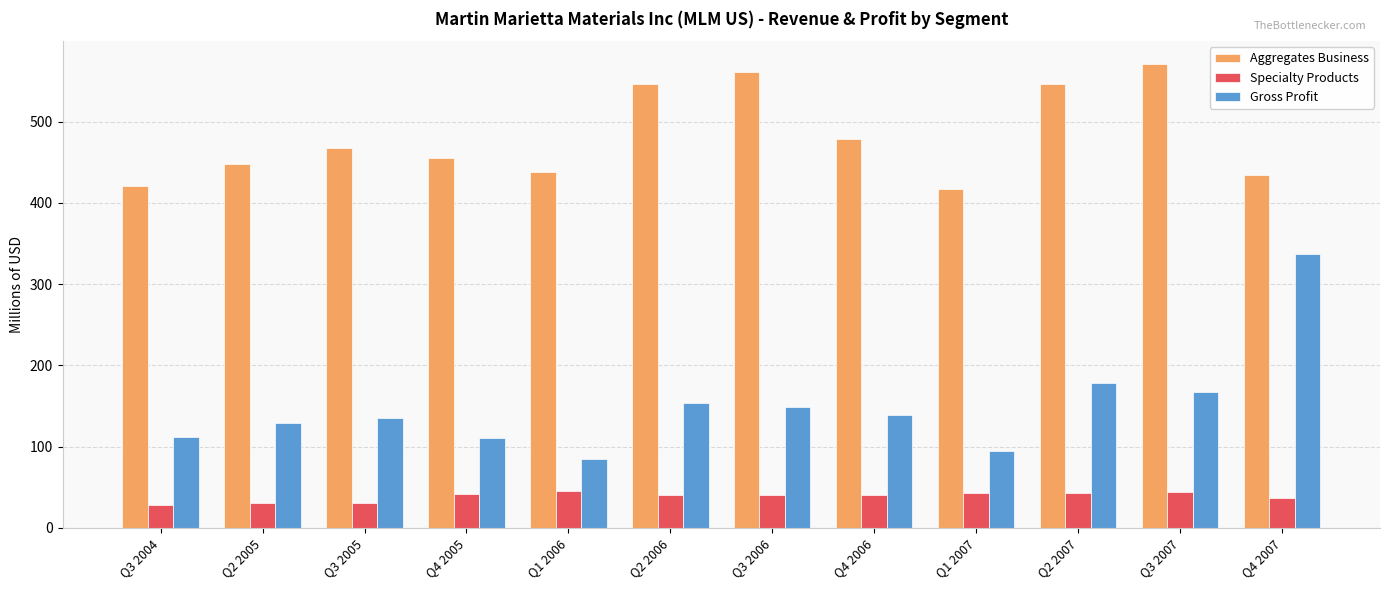

List the series in order of their peak value, lowest first.

Specialty Products, Gross Profit, Aggregates Business